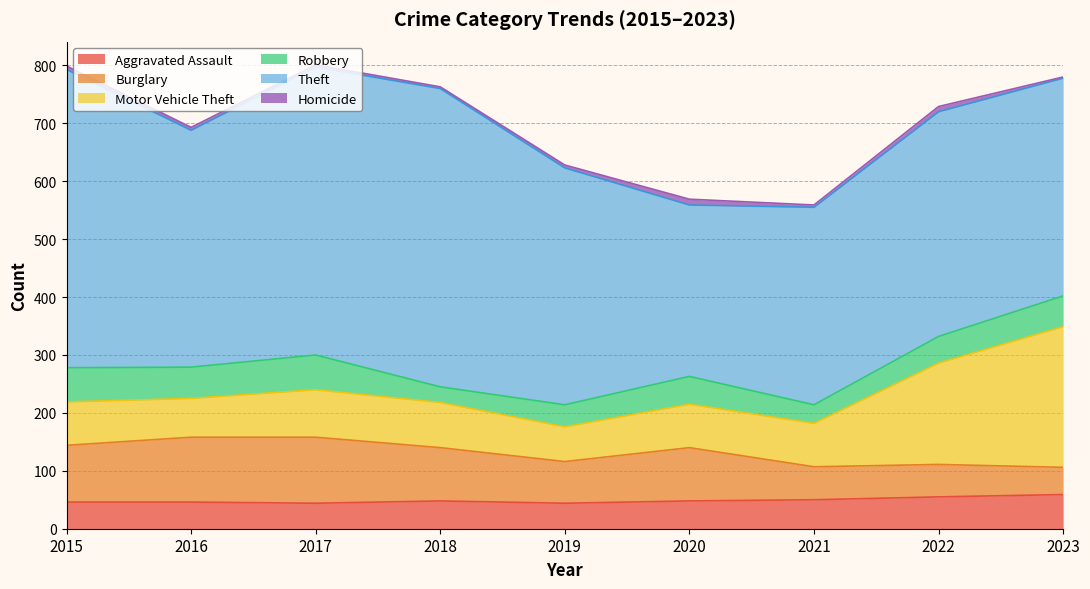

What is the value of the Robbery point at the 7th from the left?

32